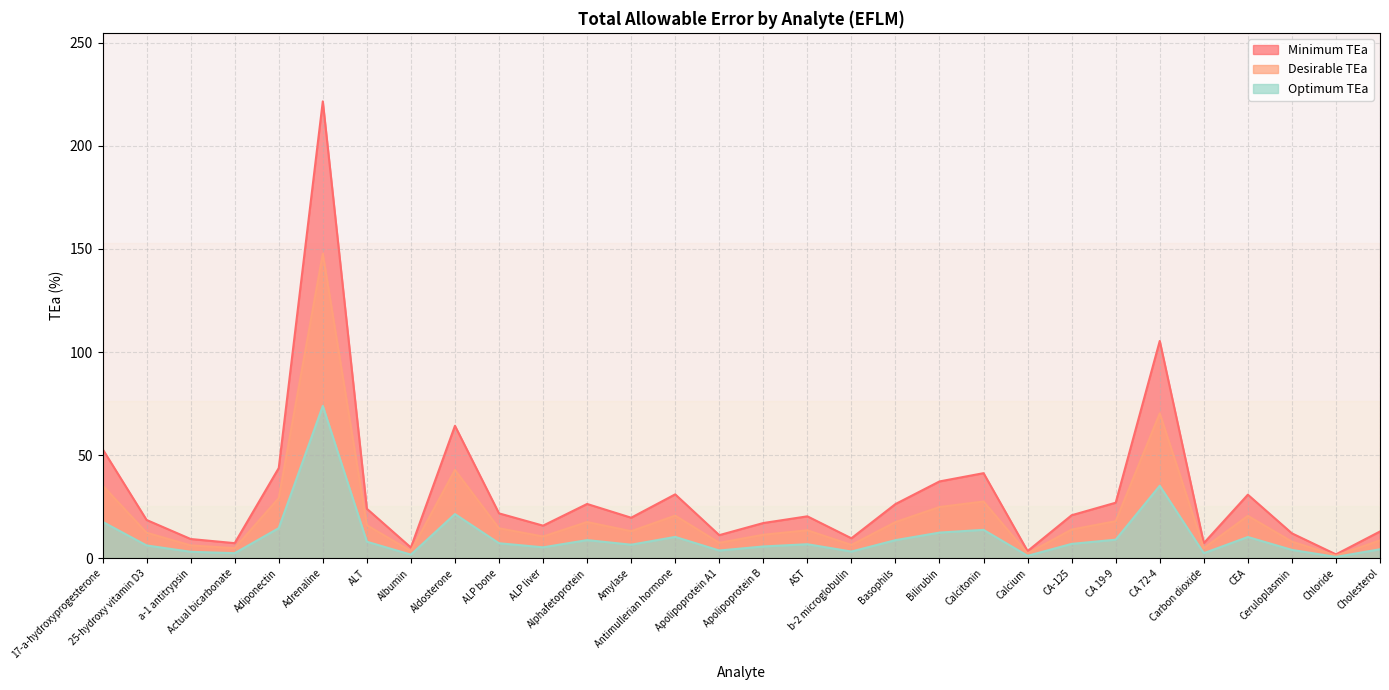

What is the difference between the highest and lowest values at Basophils?

17.5